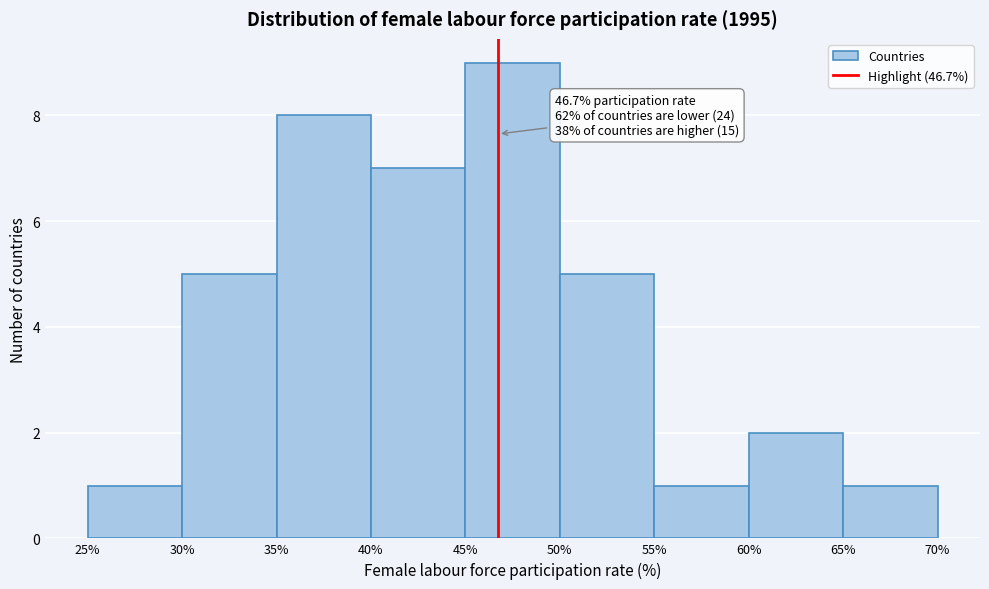

Which range on the x-axis has the tallest bar?

45% to 50%